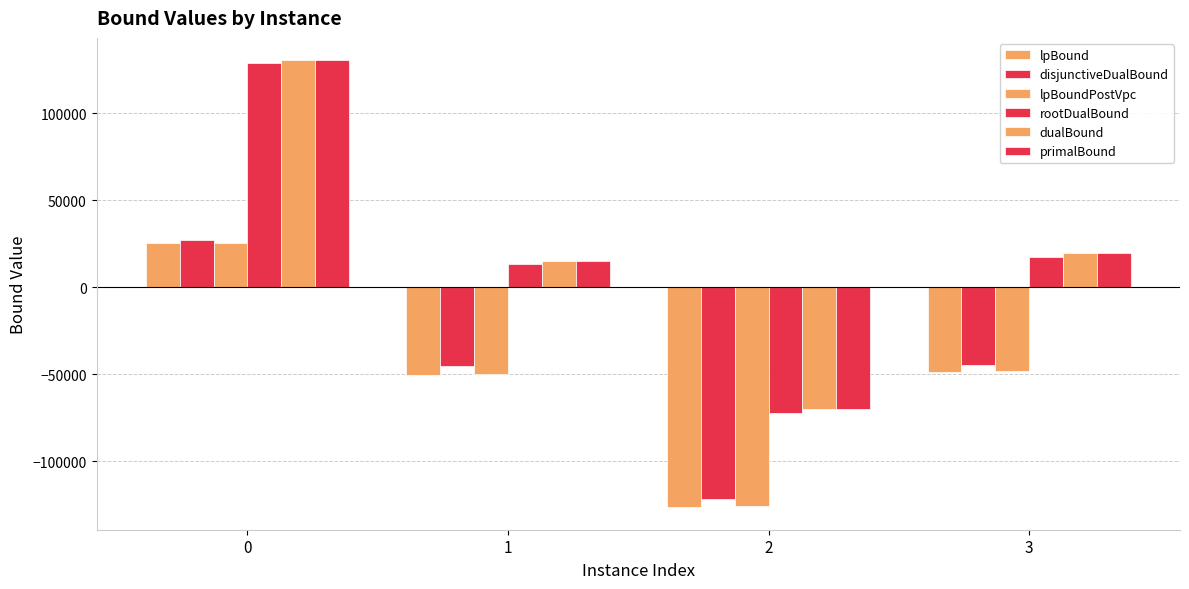

The value of lpBoundPostVpc at 2 is -36843.3. True or false?

False